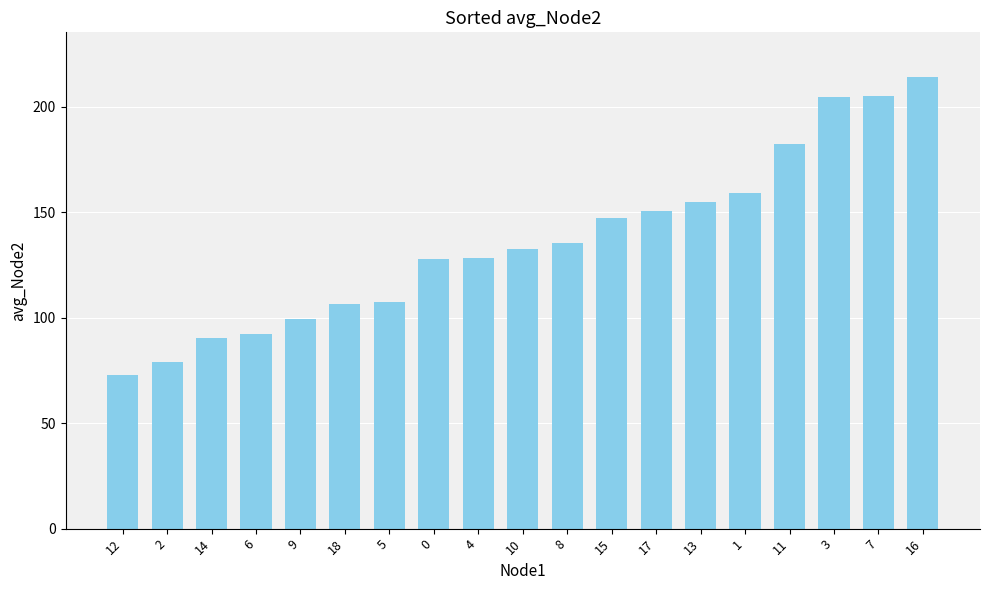

Between 16 and 0, which is larger?

16